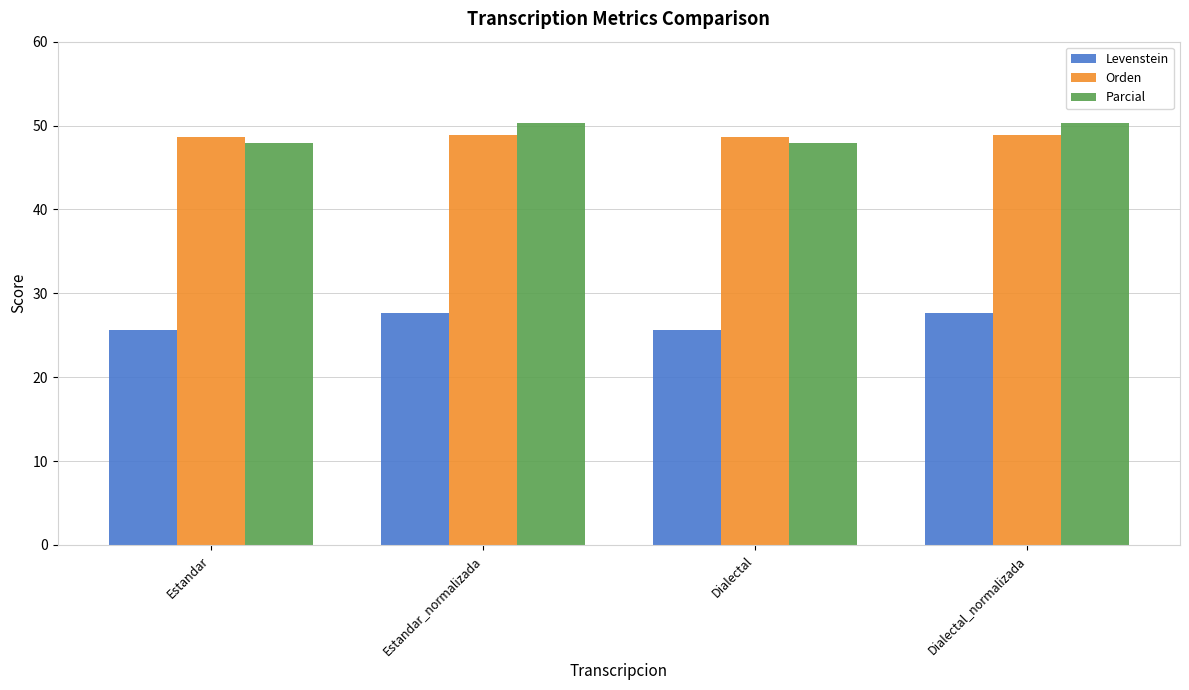

How many data points in Parcial are above 50?

2